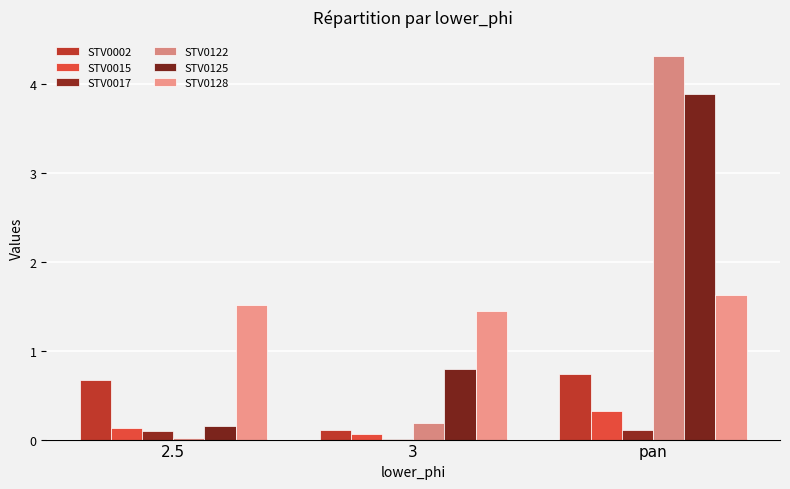

What is the sum of all STV0125 values?

4.8